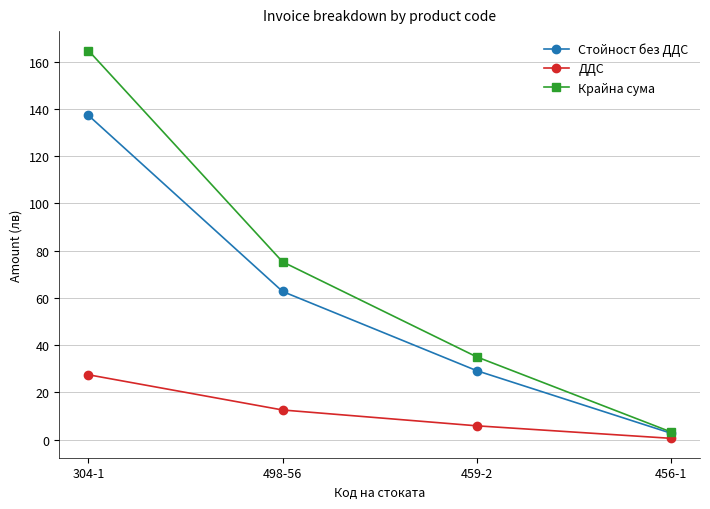

What position from the left is 498-56?

2